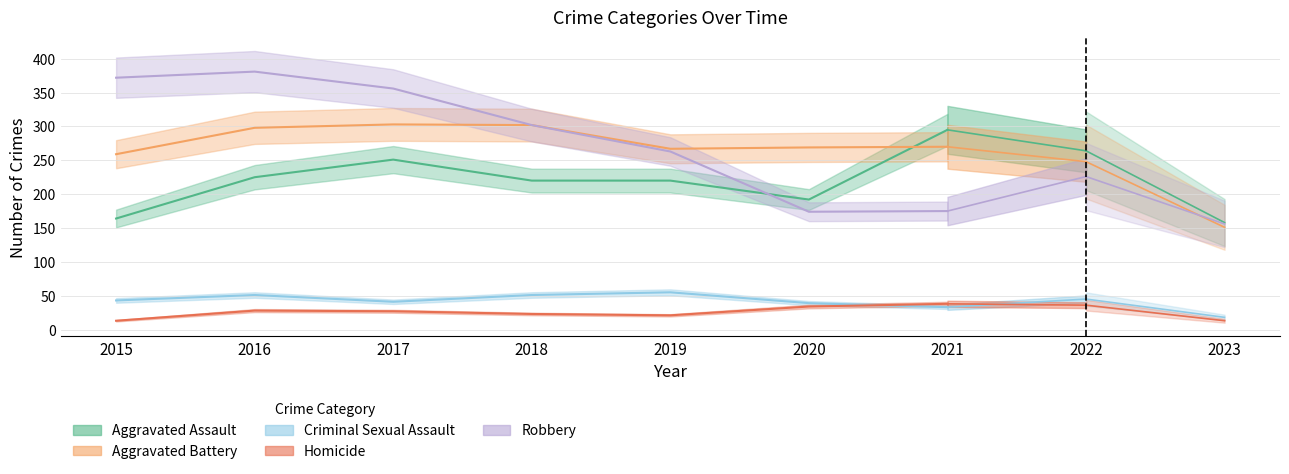

Which series has the largest total across all categories?

Robbery